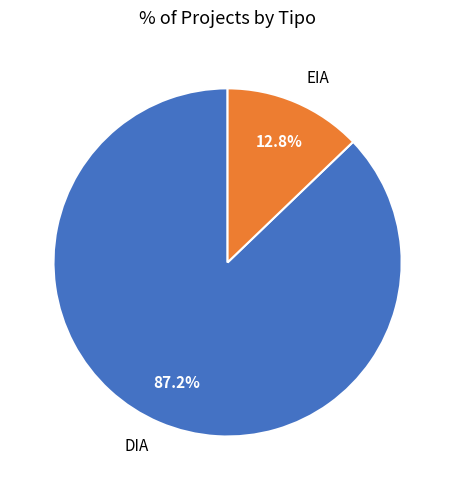

True or false: EIA accounts for 4% of the total.

False